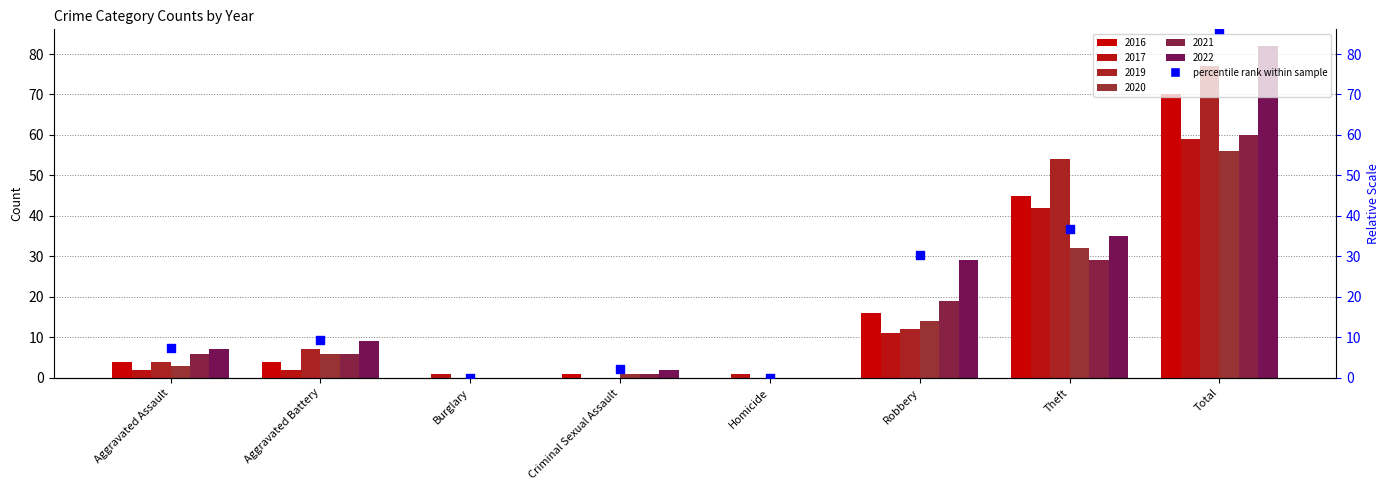

Between Aggravated Battery and Aggravated Assault, which is larger?

Aggravated Battery